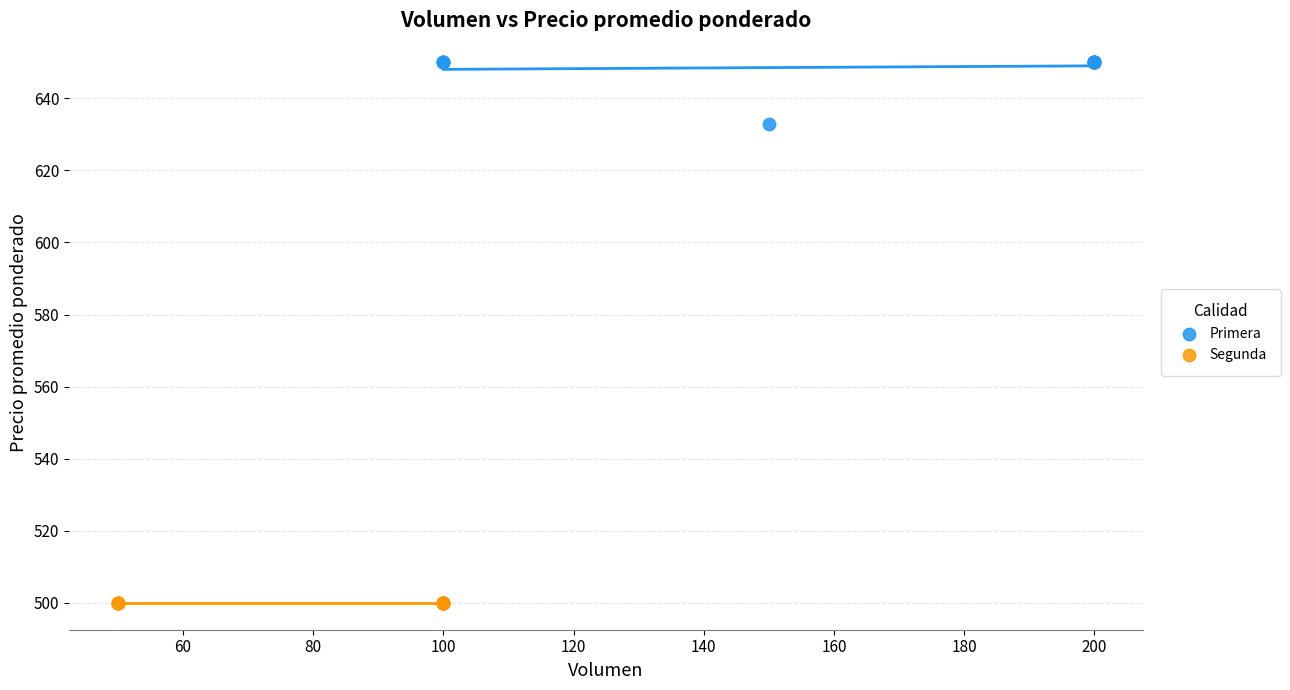

Which series reaches the minimum Y coordinate?

Segunda